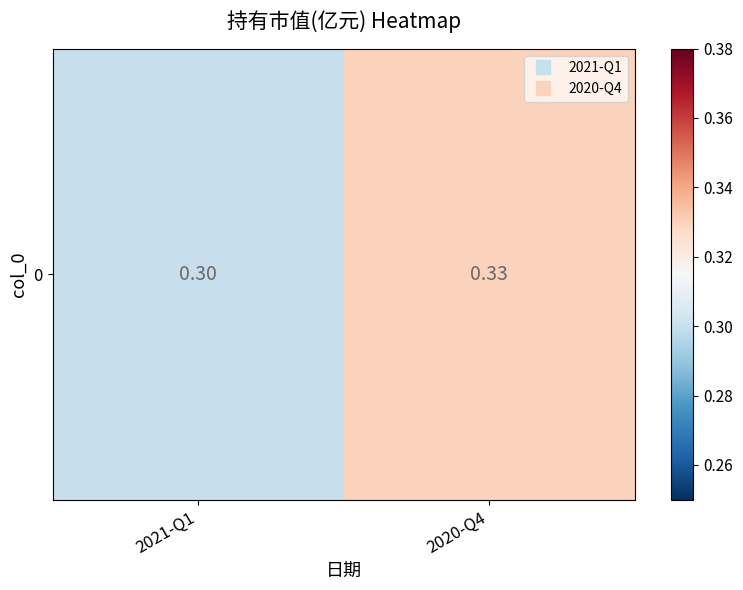

Rank the categories by value from highest to lowest.

2020-Q4, 2021-Q1